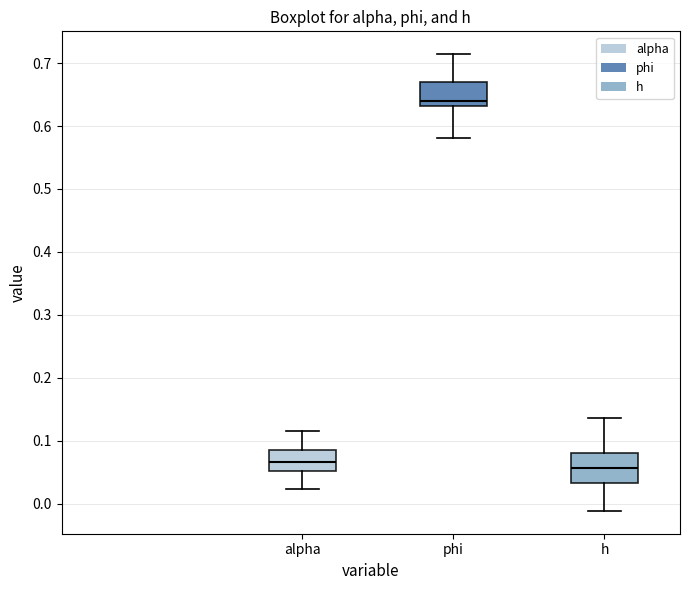

Which box has the lowest median line?

h